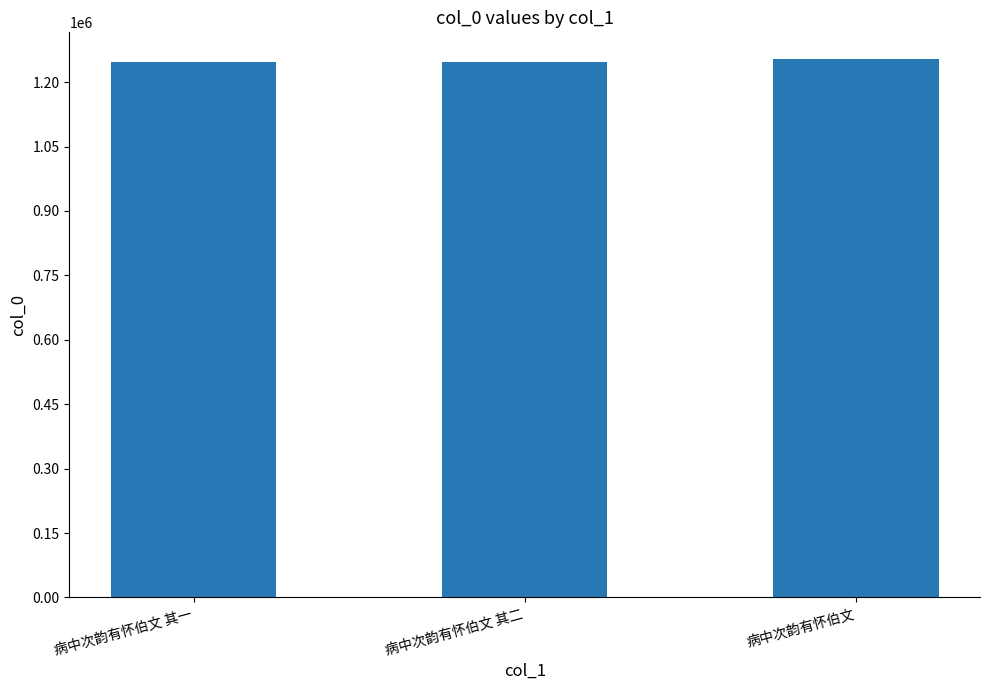

What is the greatest value displayed?

1253193